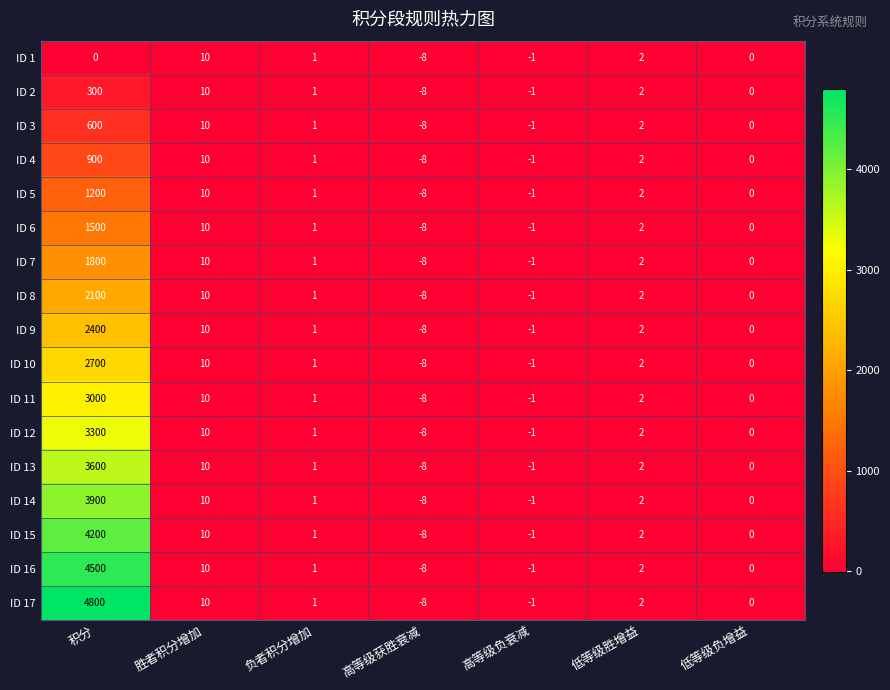

List the series in order of their peak value, highest first.

ID 17, ID 16, ID 15, ID 14, ID 13, ID 12, ID 11, ID 10, ID 9, ID 8, ID 7, ID 6, ID 5, ID 4, ID 3, ID 2, ID 1